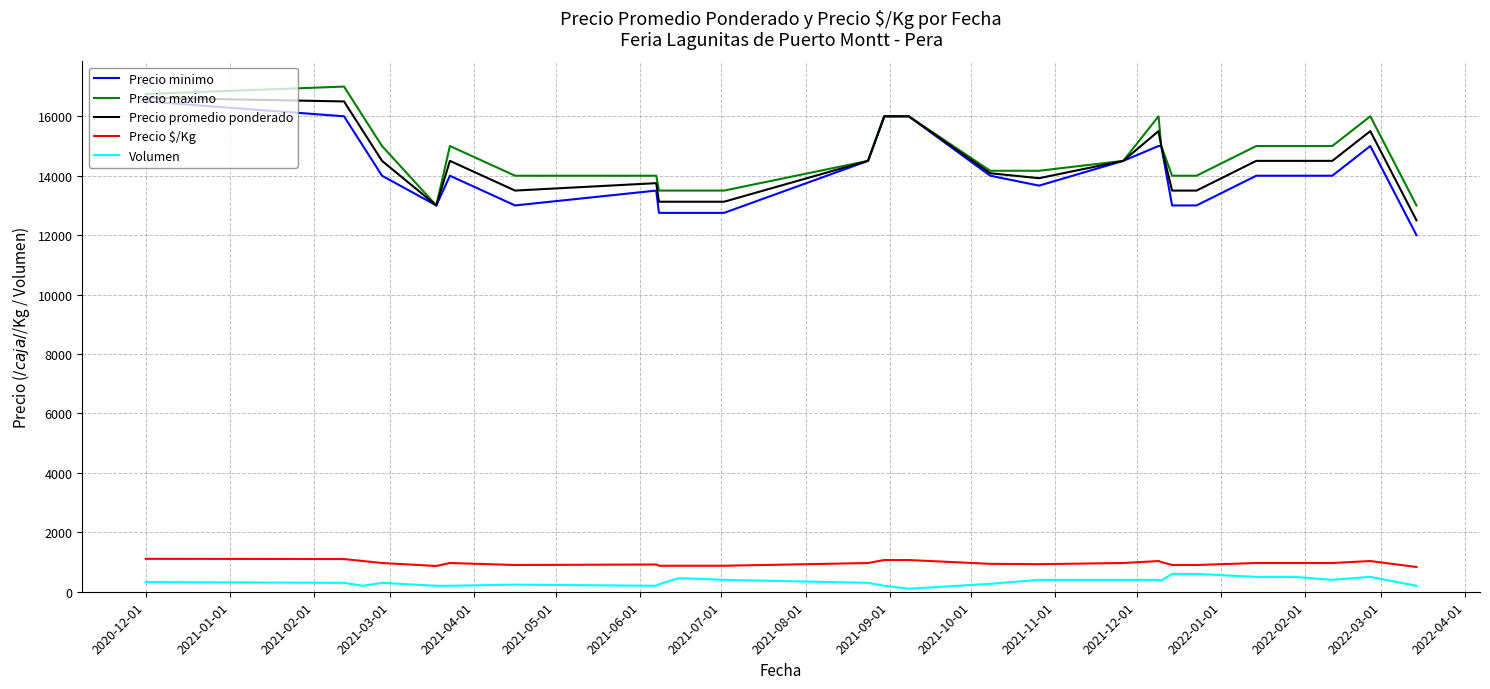

What is the difference between the maximum and second lowest values in the Precio maximo series?

4000.0